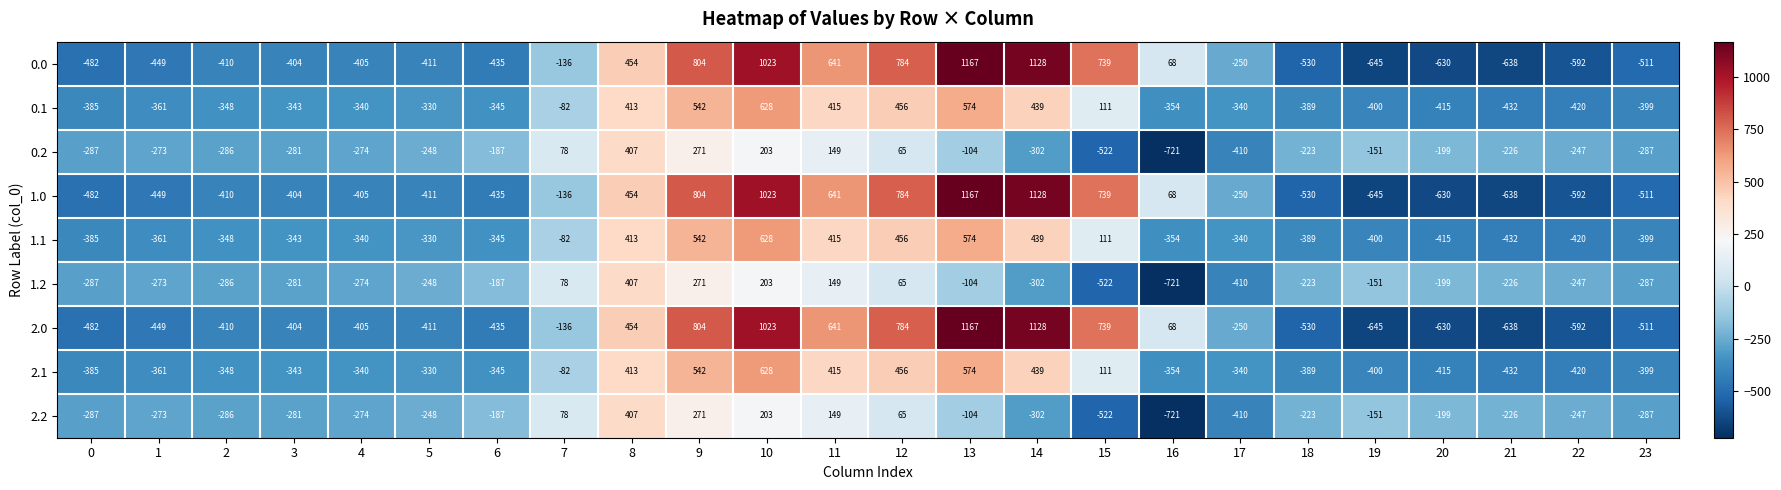

Where does the 0.1 series first go above -340?

5